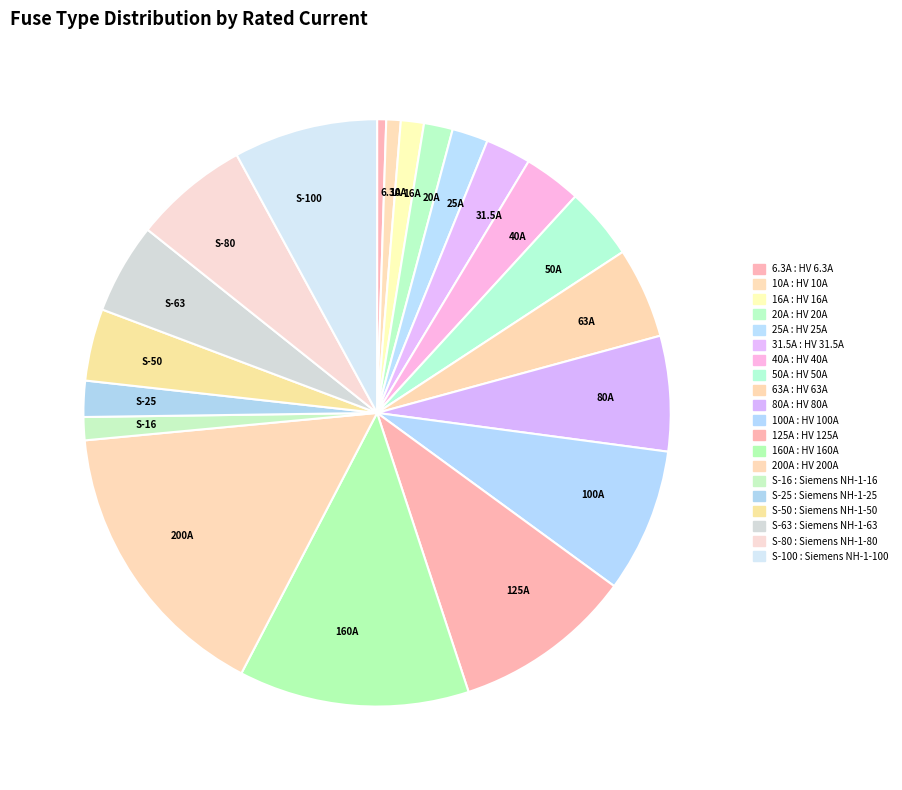

Does 6.3A represent more than half of the total?

No